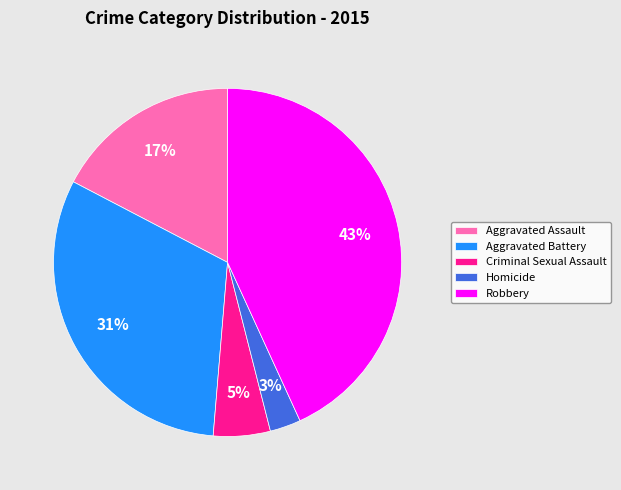

Is Robbery the majority of the pie?

No